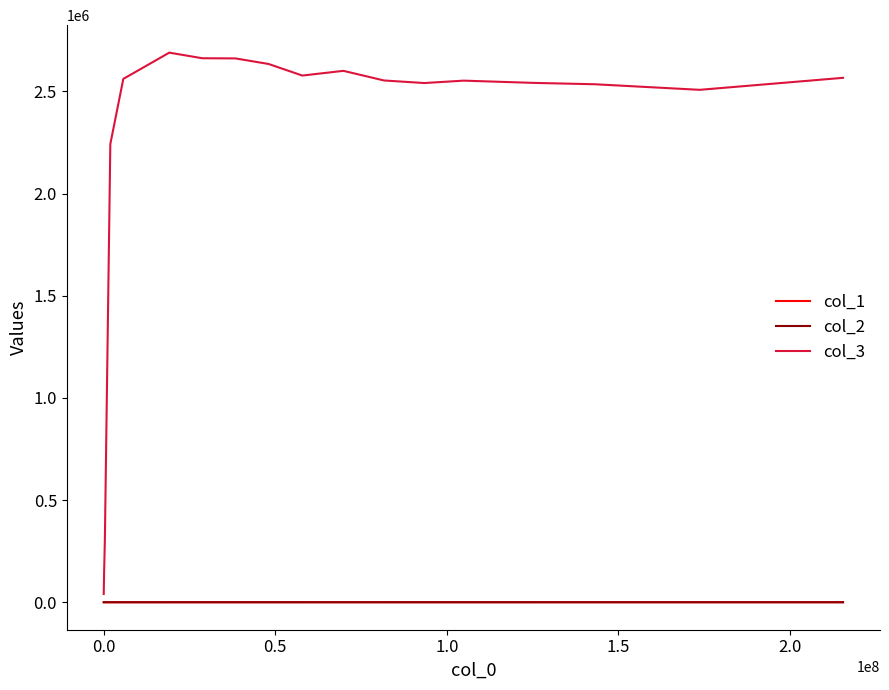

What is the maximum value shown in the chart?

2689864.8